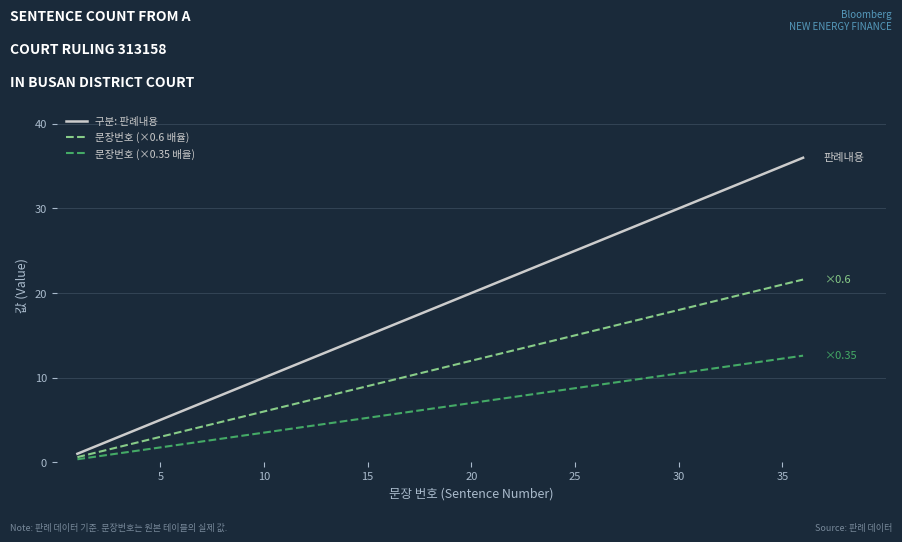

What are all the series names shown in the legend?

구분: 판례내용, 문장번호 (×0.6 배율), 문장번호 (×0.35 배율)